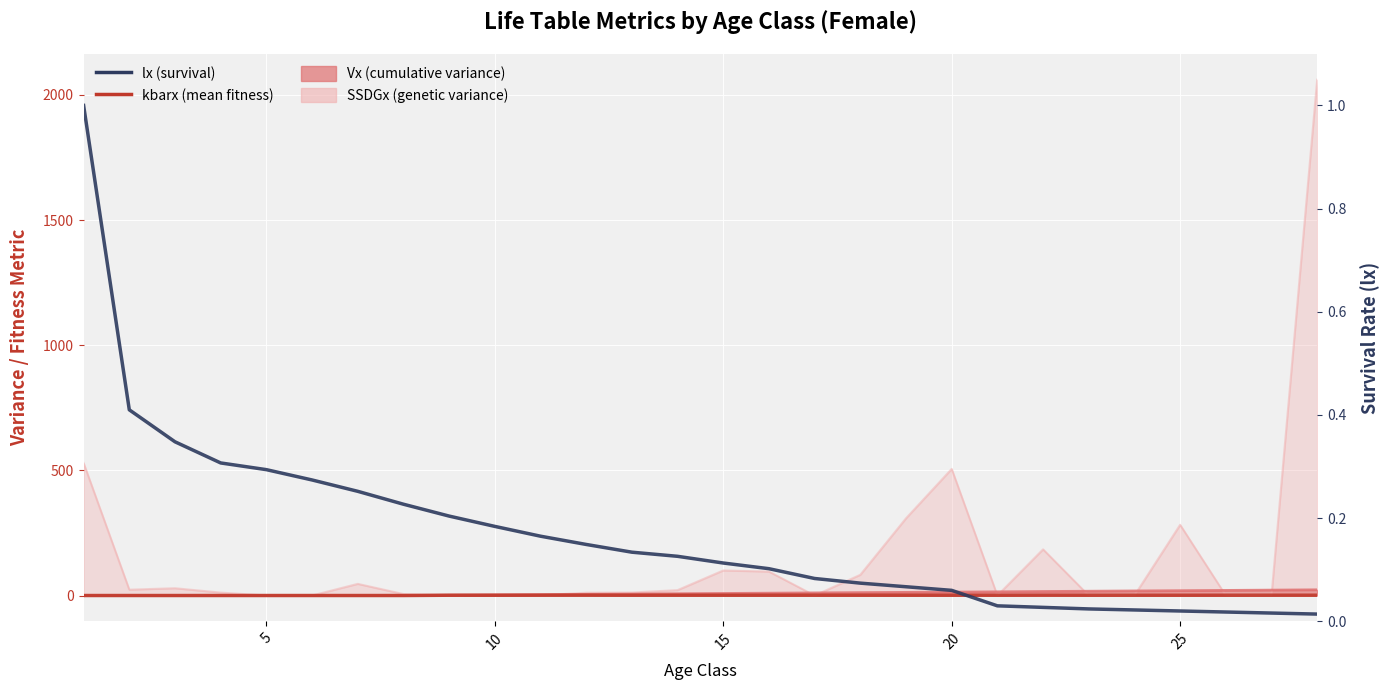

Is the value of kbarx (mean fitness) at 5 greater than the value of lx (survival) at 16?

No